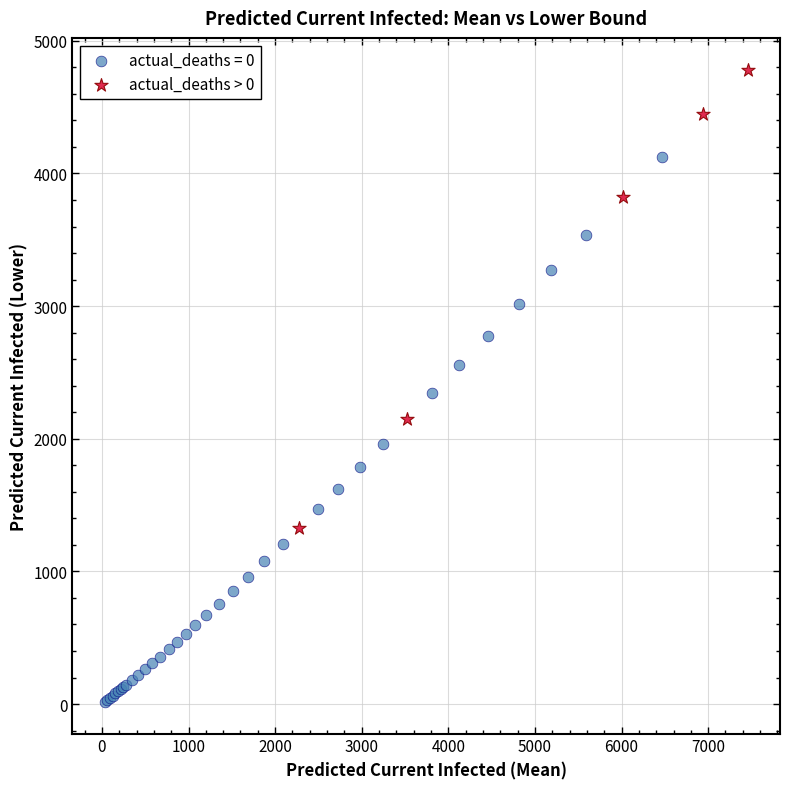

Which series has the widest spread of Y values?

actual_deaths = 0